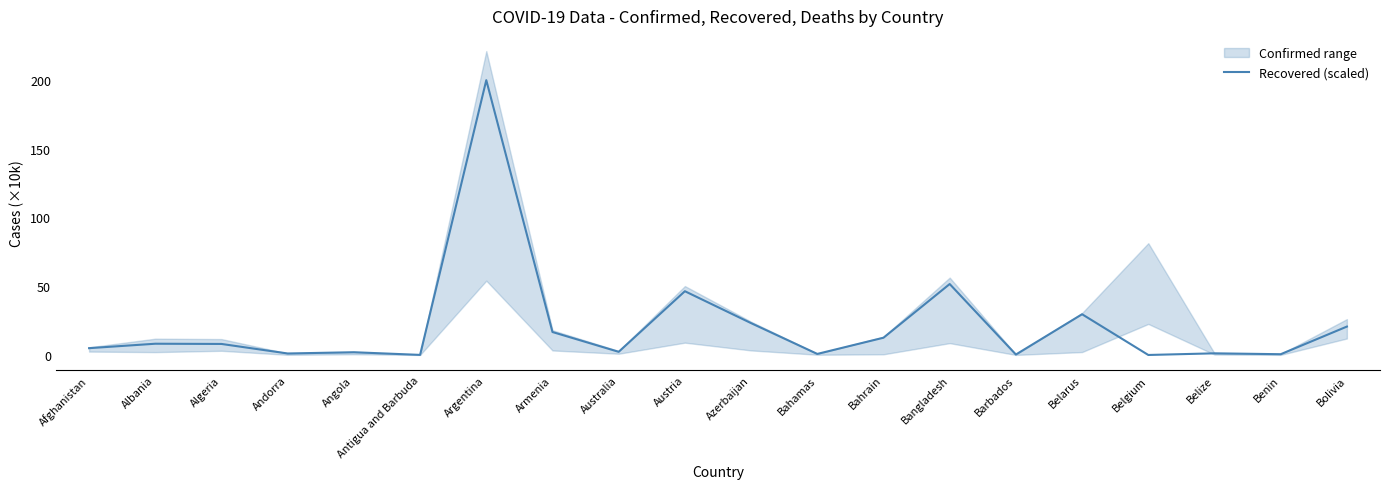

Reading left to right, extract all data points from this chart.

Afghanistan=5.0	Albania=8.2	Algeria=8.0	Andorra=1.1	Angola=2.0	Antigua and Barbuda=0.1	Argentina=199.9	Armenia=16.7	Australia=2.3	Austria=46.4	Azerbaijan=23.2	Bahamas=0.8	Bahrain=12.6	Bangladesh=51.6	Barbados=0.3	Belarus=29.6	Belgium=0.0	Belize=1.2	Benin=0.6	Bolivia=20.7